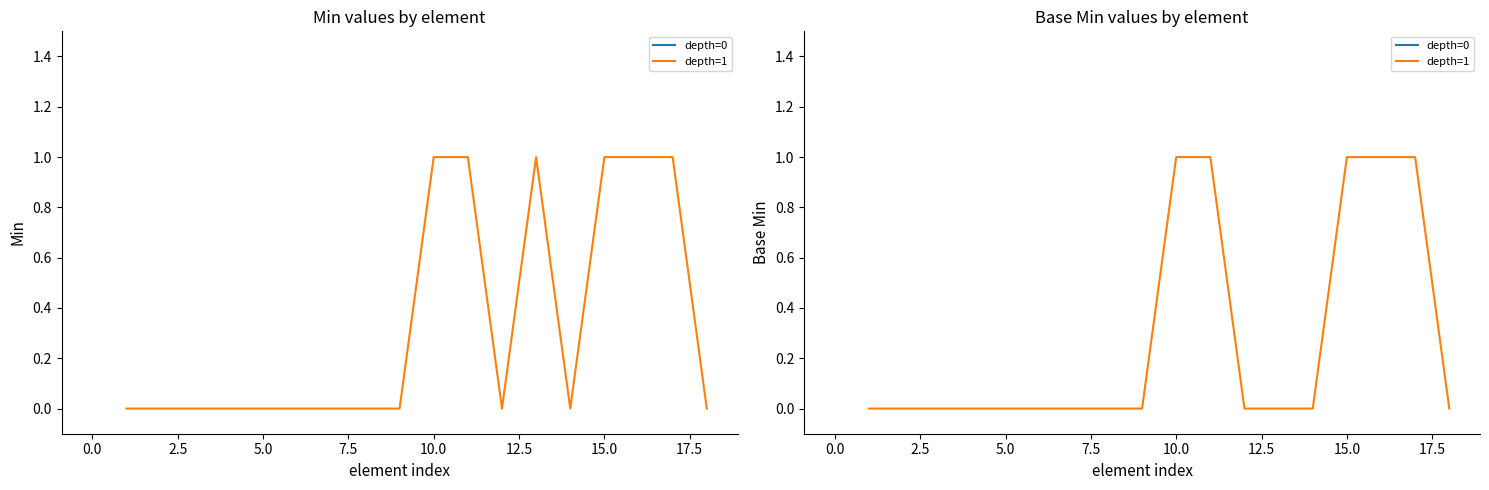

What is the difference between the maximum and minimum values?

1